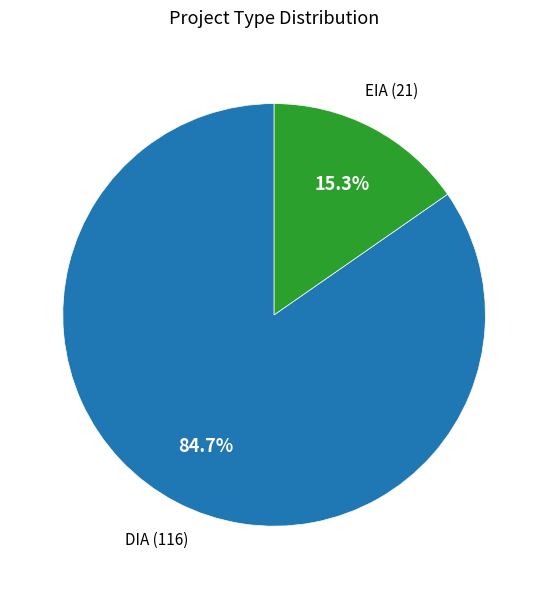

Does any single category account for the majority?

Yes